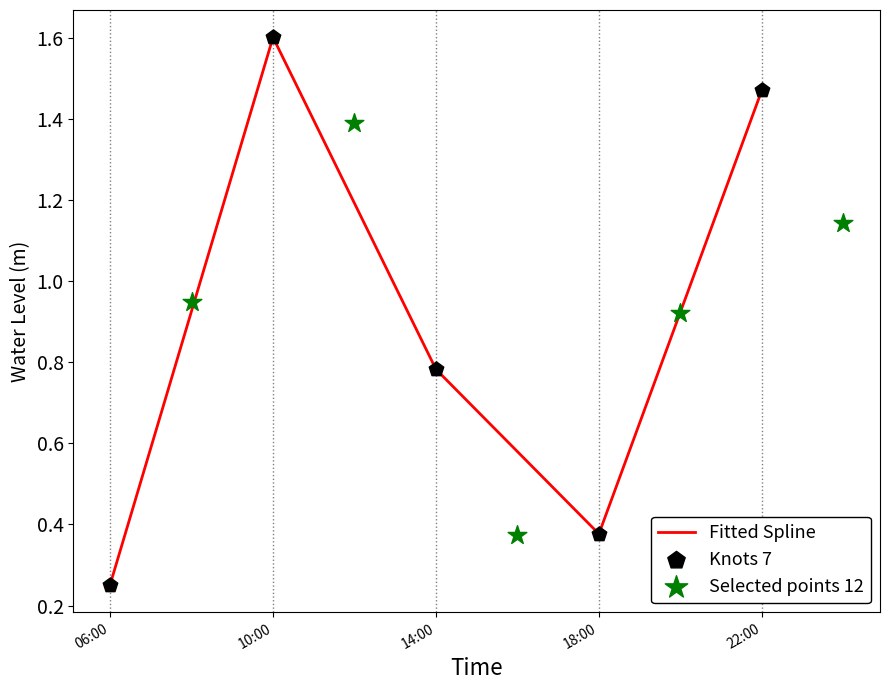

Where is Fitted Spline nearest to the value 0?

06:00